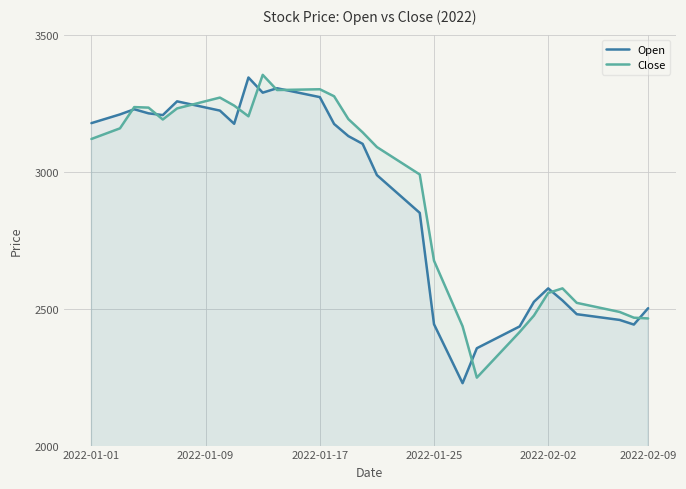

What are all the series names shown in the legend?

Open, Close